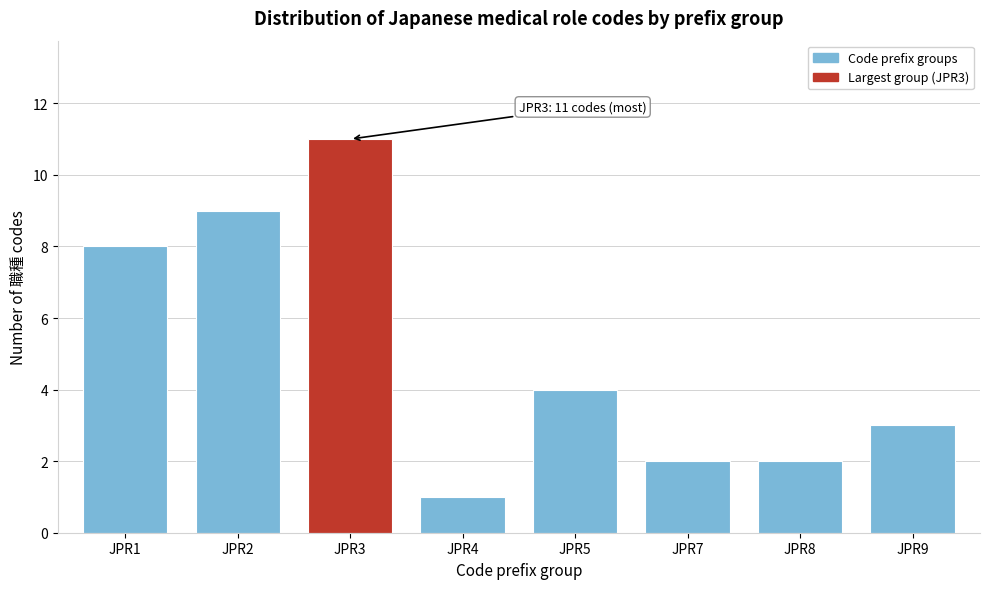

Reading right to left, transcribe all the data shown in this chart.

JPR9=3	JPR8=2	JPR7=2	JPR5=4	JPR4=1	JPR3=11	JPR2=9	JPR1=8